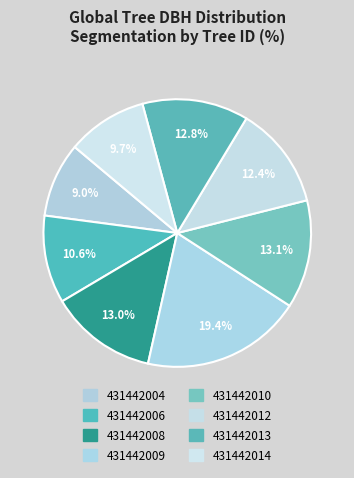

What percentage is the 431442009 slice, to the nearest percent?

19%